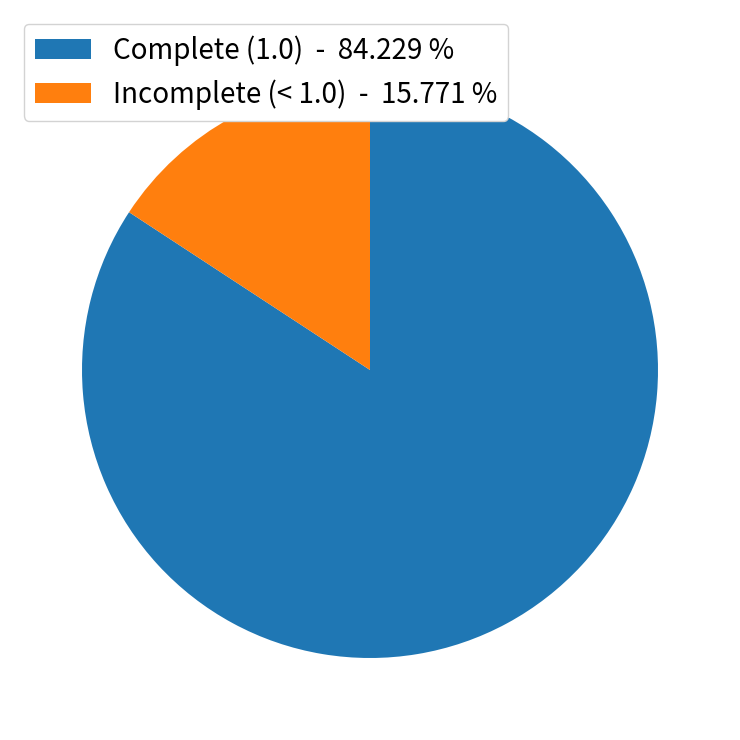

Is there any slice that represents more than half of the pie?

Yes